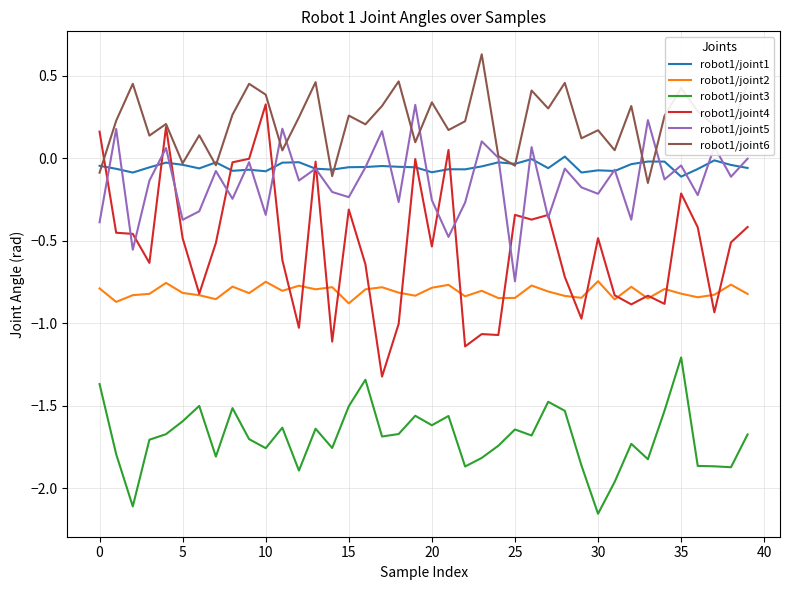

Which series has the largest range (max minus min)?

robot1/joint4